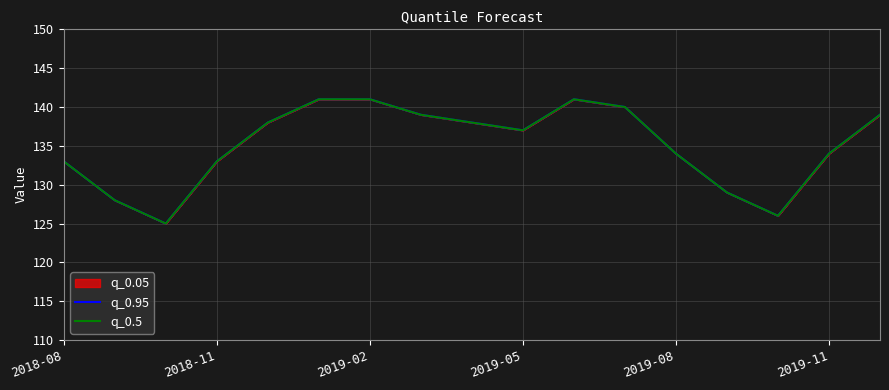

Read the q_0.5 value at 2018-08.

133